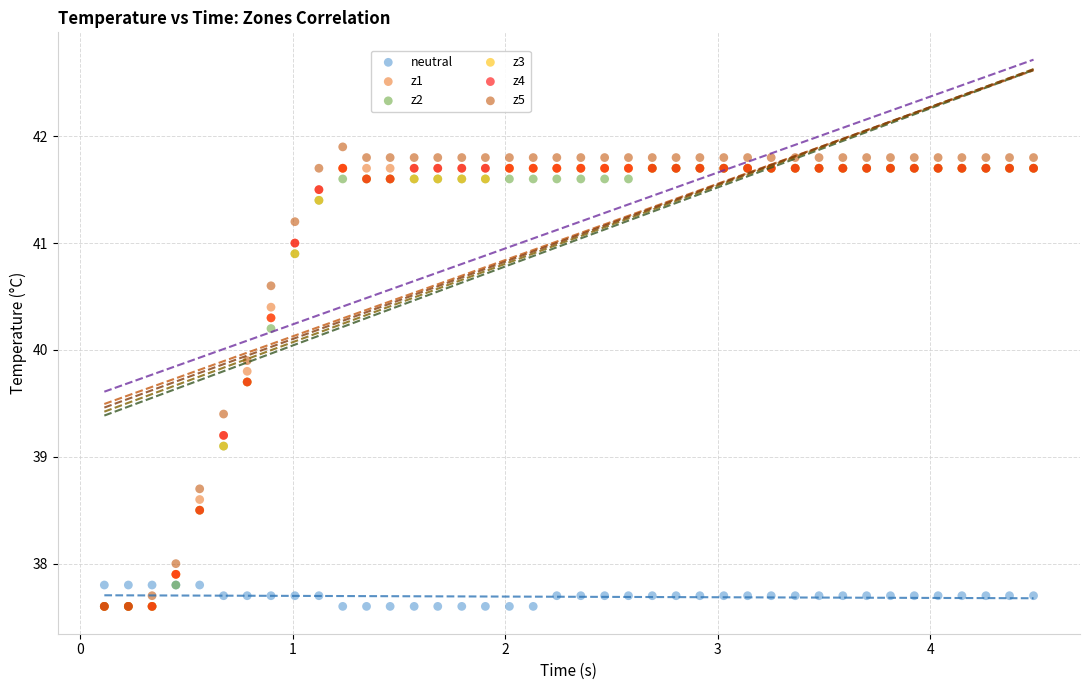

Which series contains the highest Y value?

z5